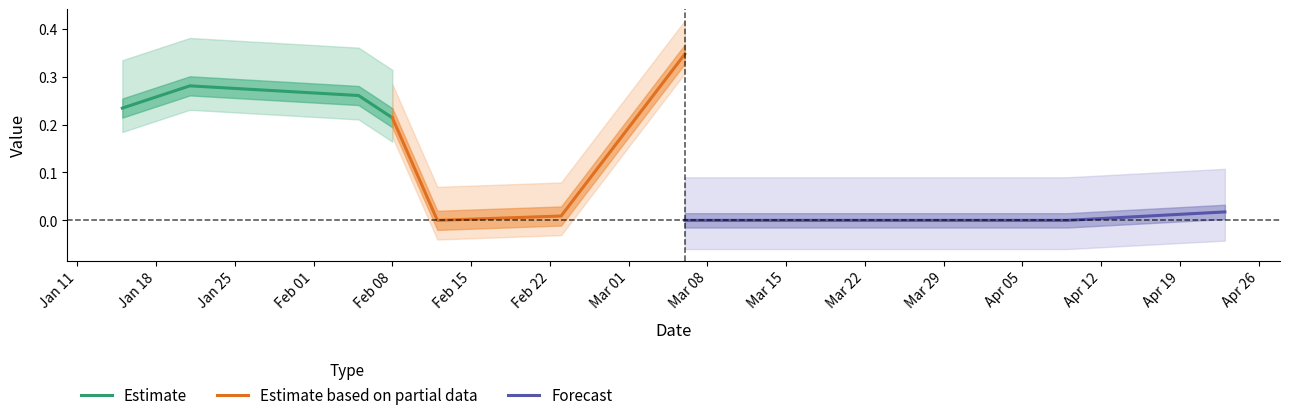

Is this an area chart (filled region under the line)?

No